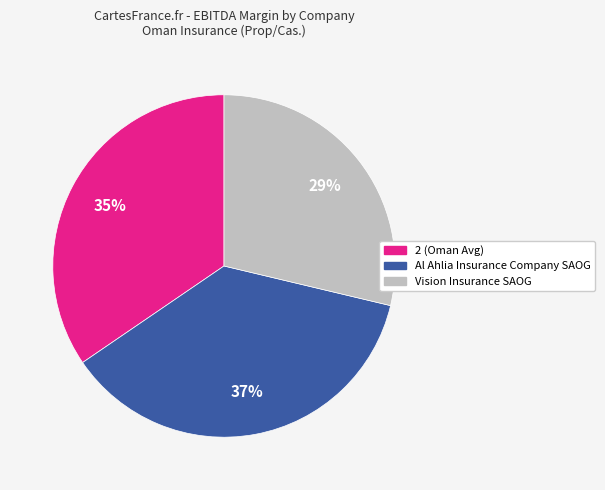

Rank the categories by value from highest to lowest.

Al Ahlia Insurance Company SAOG, 2 (Oman Avg), Vision Insurance SAOG